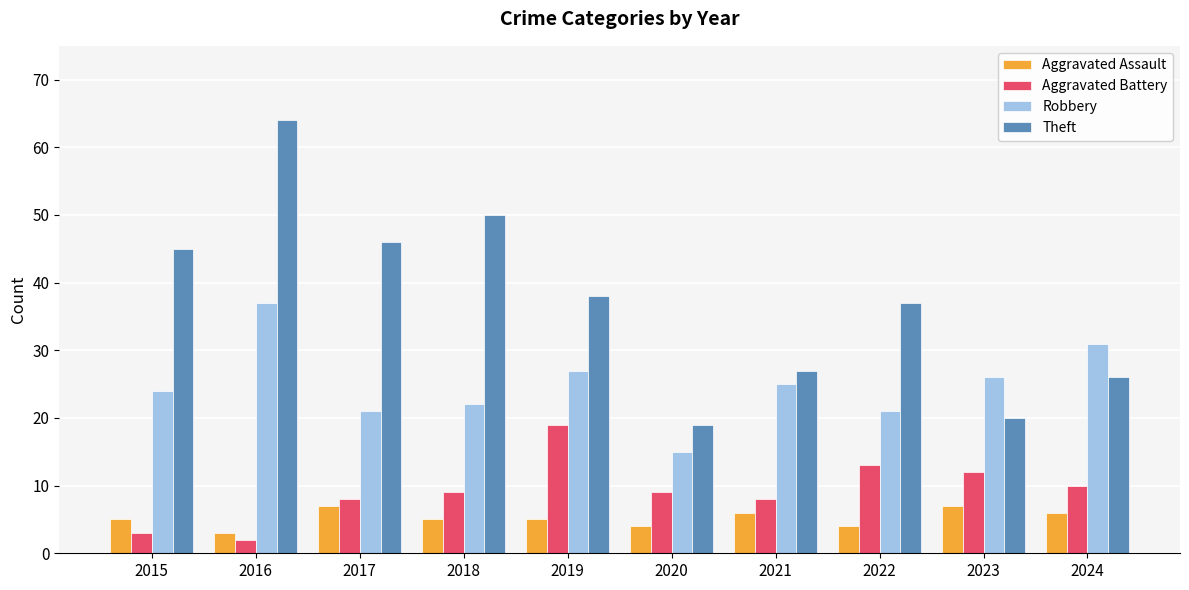

What is the difference between the maximum and second lowest values in the Aggravated Battery series?

16